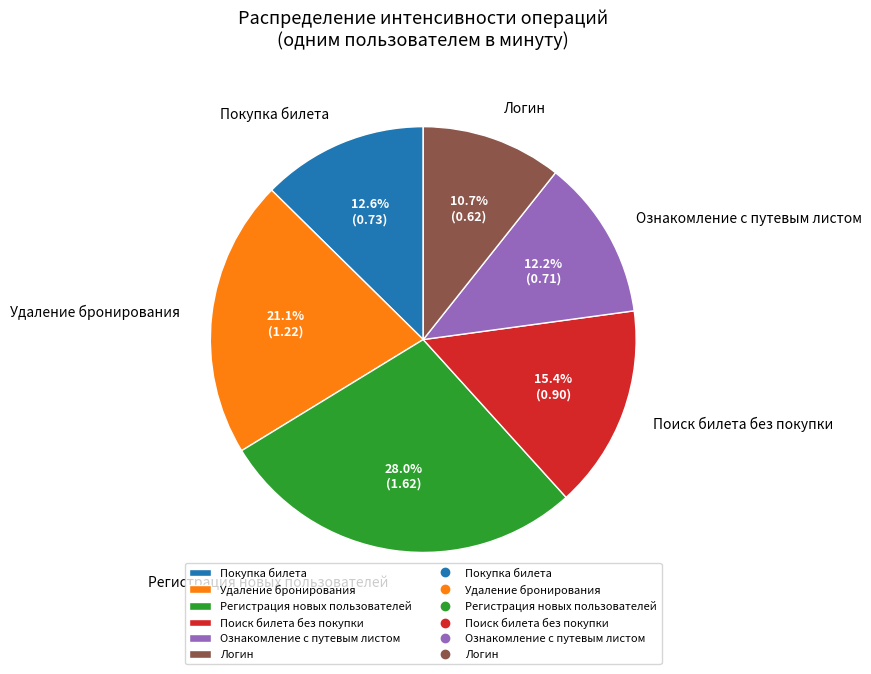

To the nearest percent, what is the average slice percentage?

17%